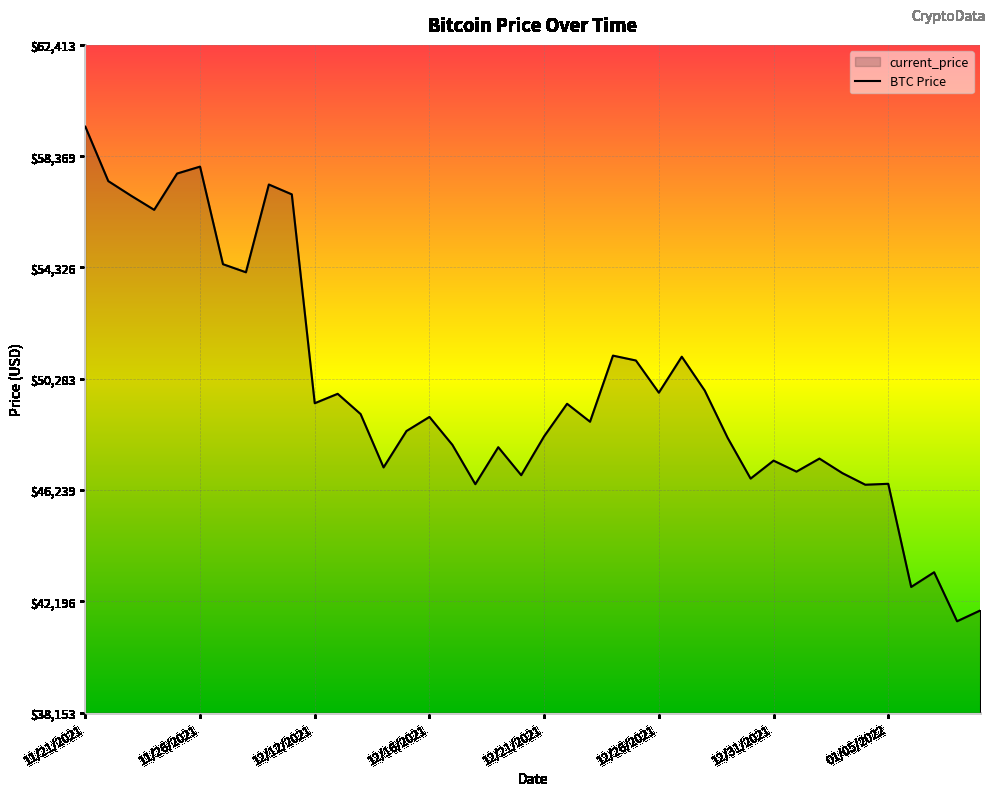

What is the difference between the values at 11/25/2021 and 12/25/2021?

6793